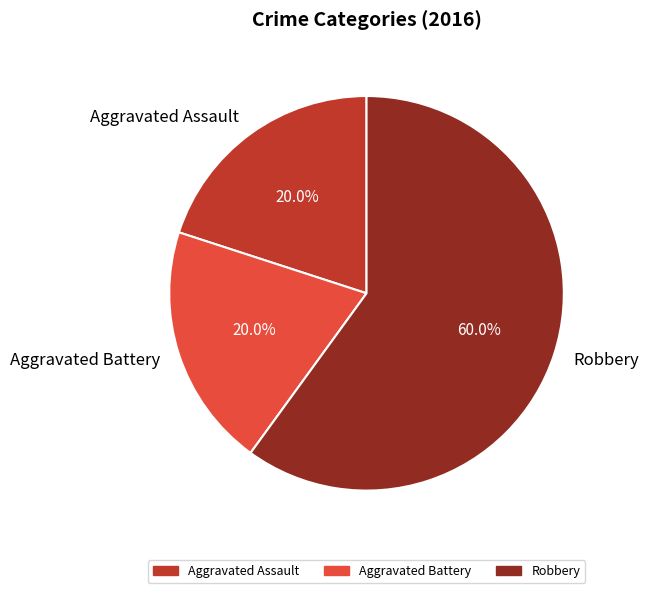

Approximately how many times larger is the value at Aggravated Battery compared to Aggravated Assault?

1.0